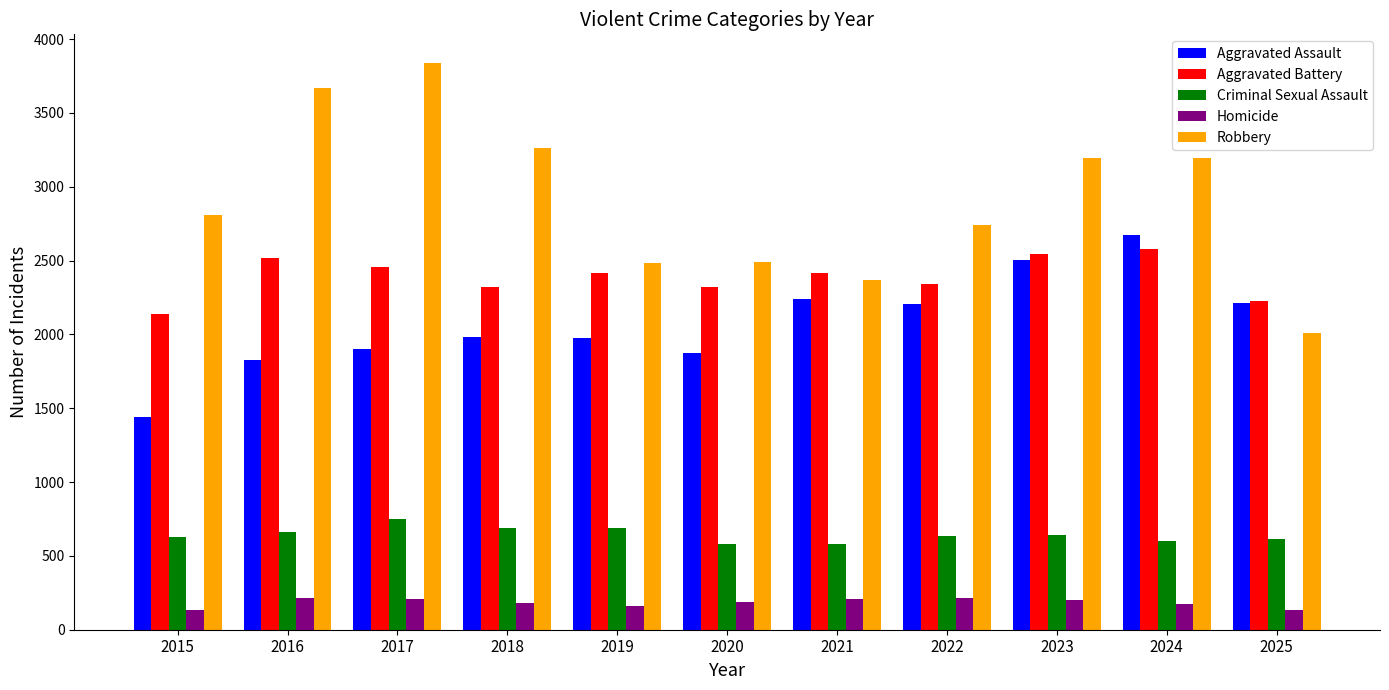

What is the difference between the maximum and second lowest values in the Homicide series?

84